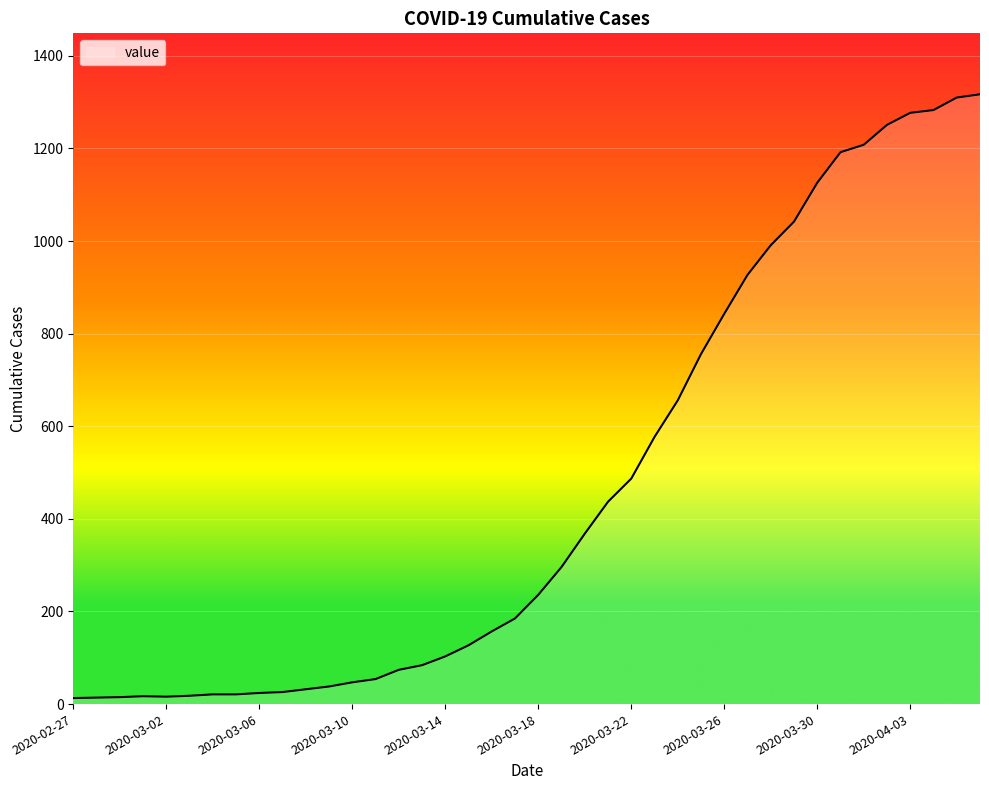

What is the greatest value displayed?

1317